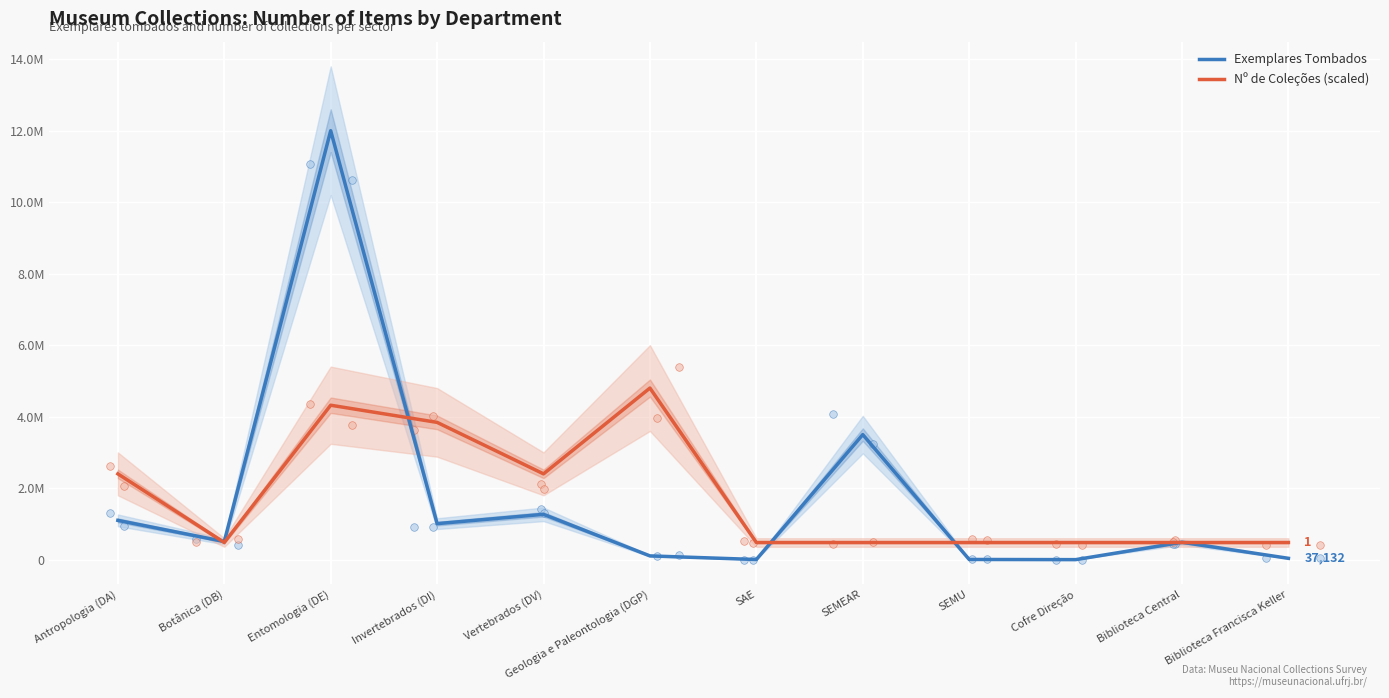

Is the value of Nº de Coleções (scaled) at SEMEAR greater than the value of Exemplares Tombados at Invertebrados (DI)?

No